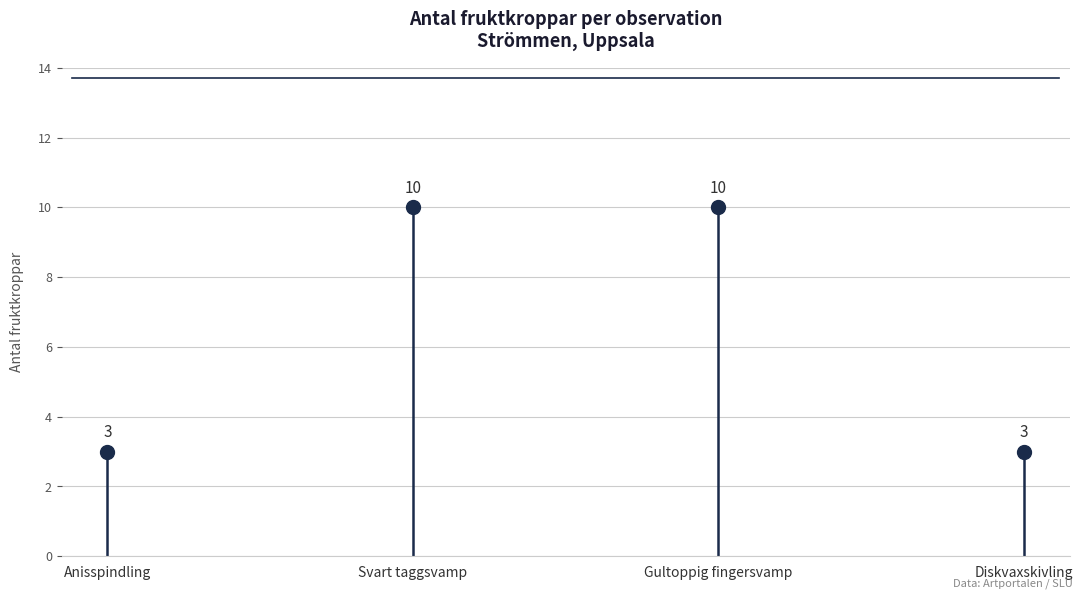

What is the minimum value shown in the chart?

3